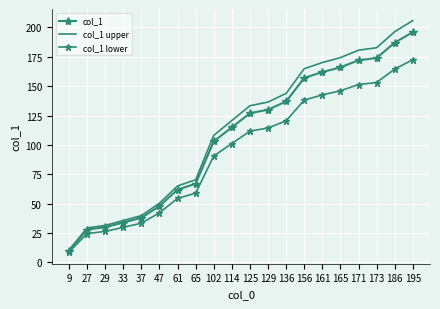

True or false: col_1 upper has more than 2 points higher than both neighbors.

False